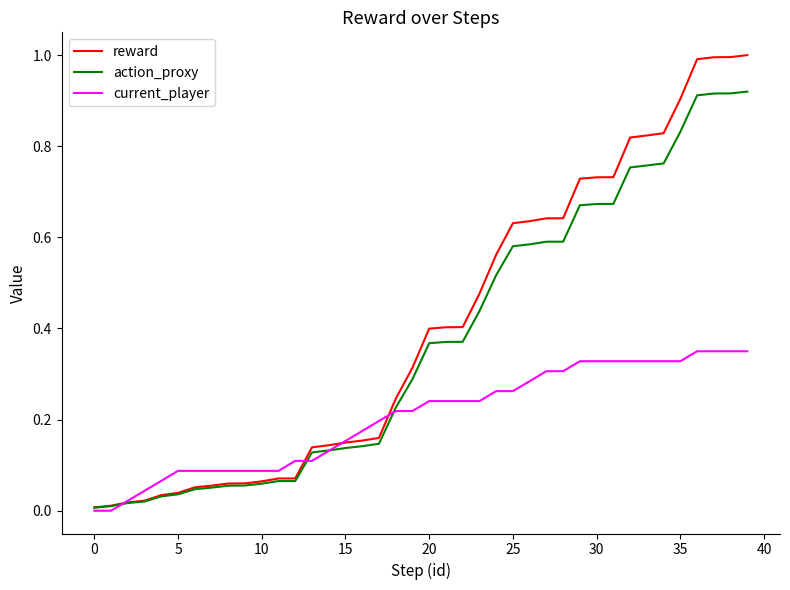

What is the maximum value for reward?

1.0